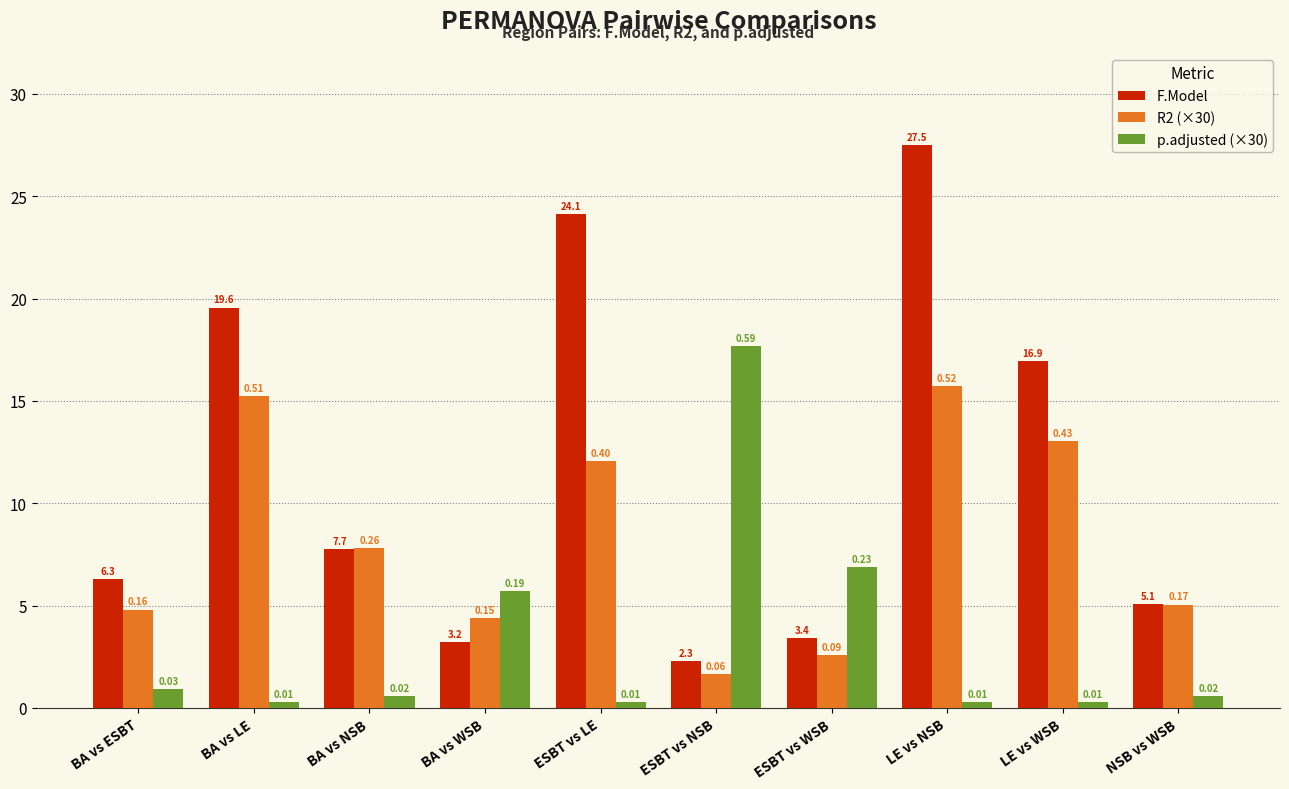

Are the bars horizontal?

No